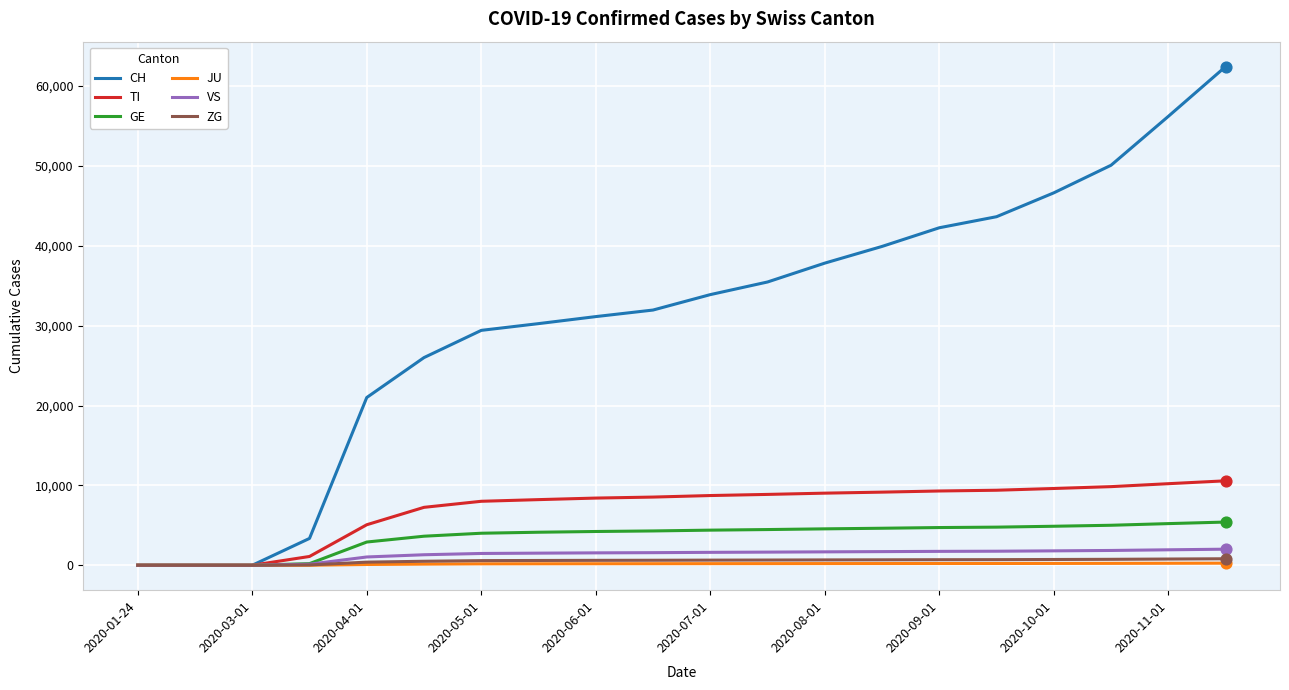

Which series has the widest spread of values?

CH